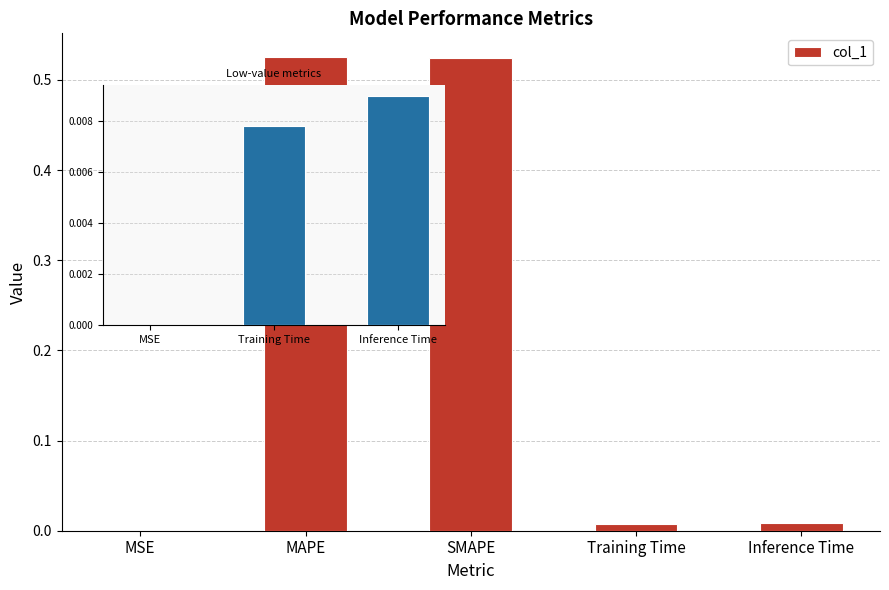

Does the chart contain stacked bars?

No